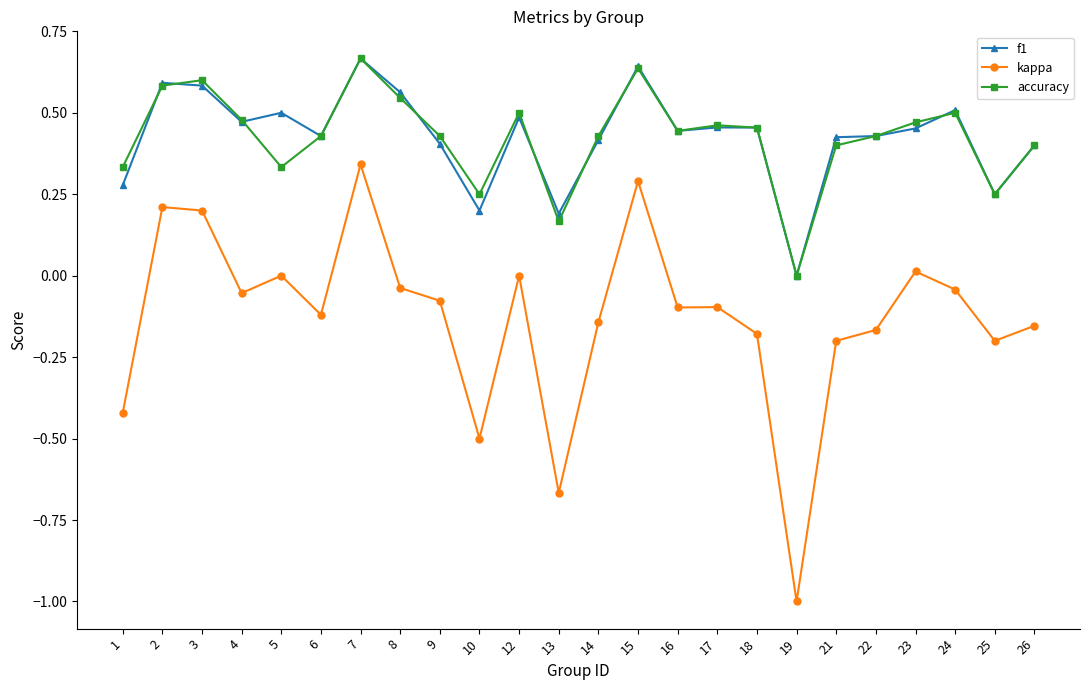

What is the minimum value shown in the chart?

-1.0